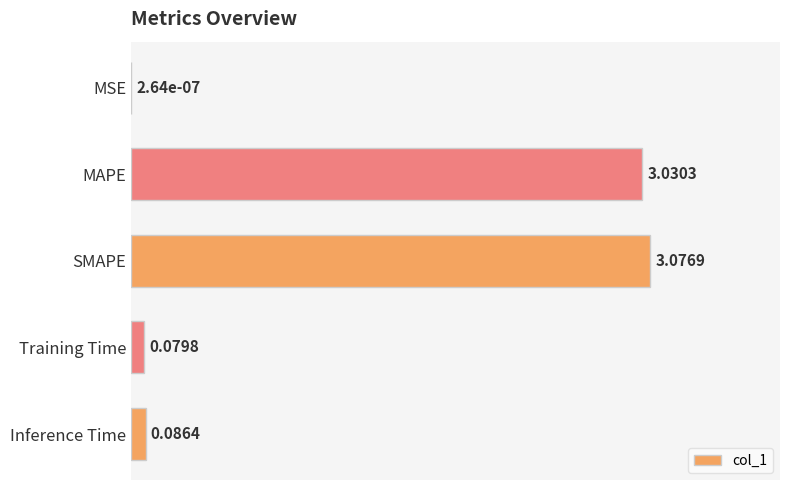

Between SMAPE and MSE, which is larger?

SMAPE